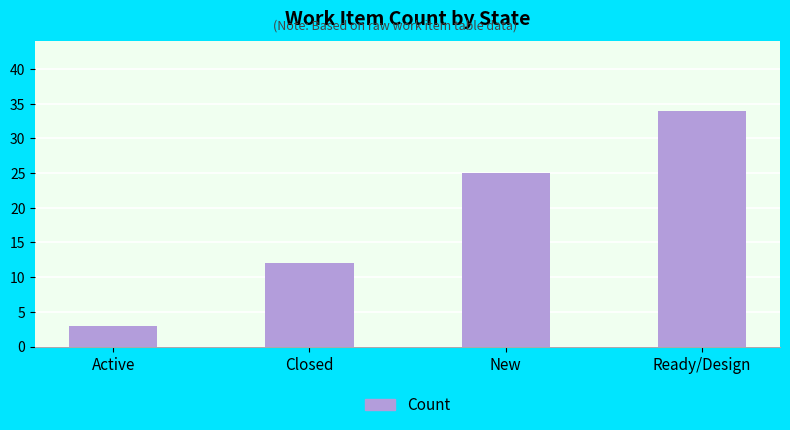

True or false: the data shows 21 at Closed.

False